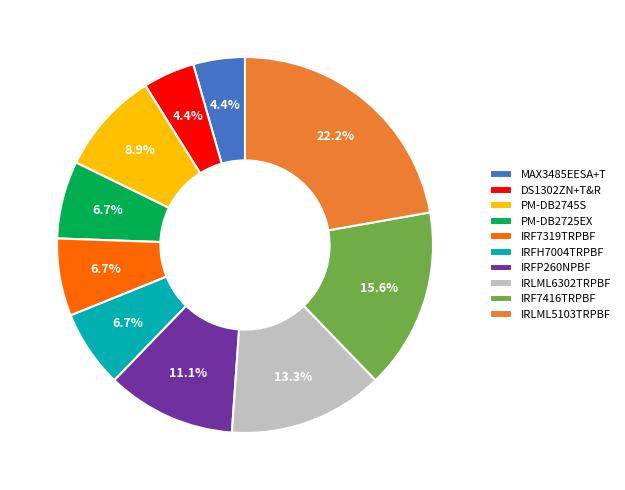

What percentage is NOT represented by DS1302ZN+T&R?

95.6%